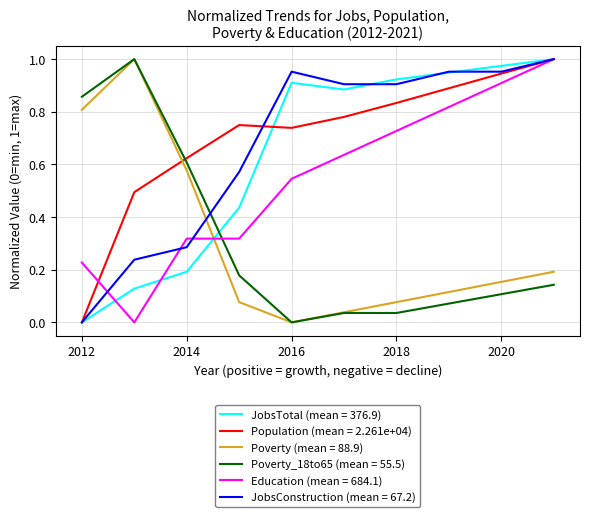

How many times do JobsConstruction (mean = 67.2) and Poverty_18to65 (mean = 55.5) cross each other?

1